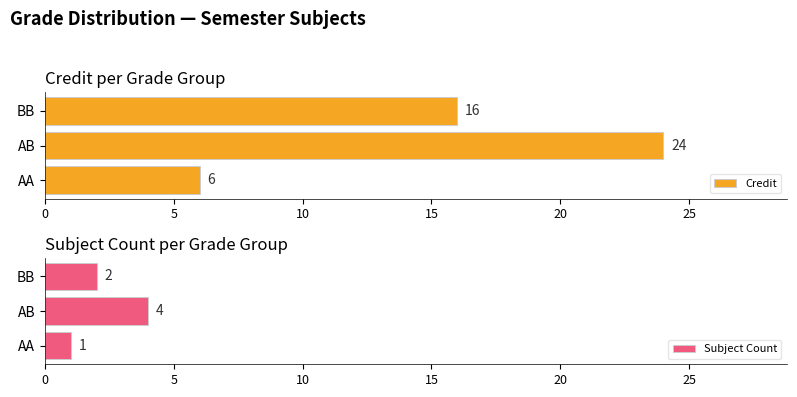

Read the Credit value at AB, to the nearest 10.

20